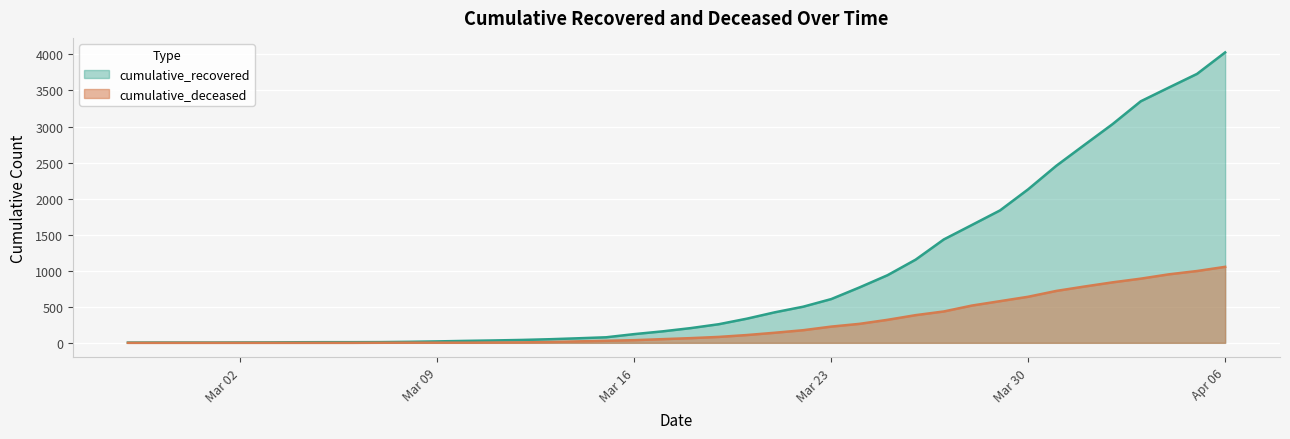

At which label is cumulative_deceased closest to 527?

2020-03-28